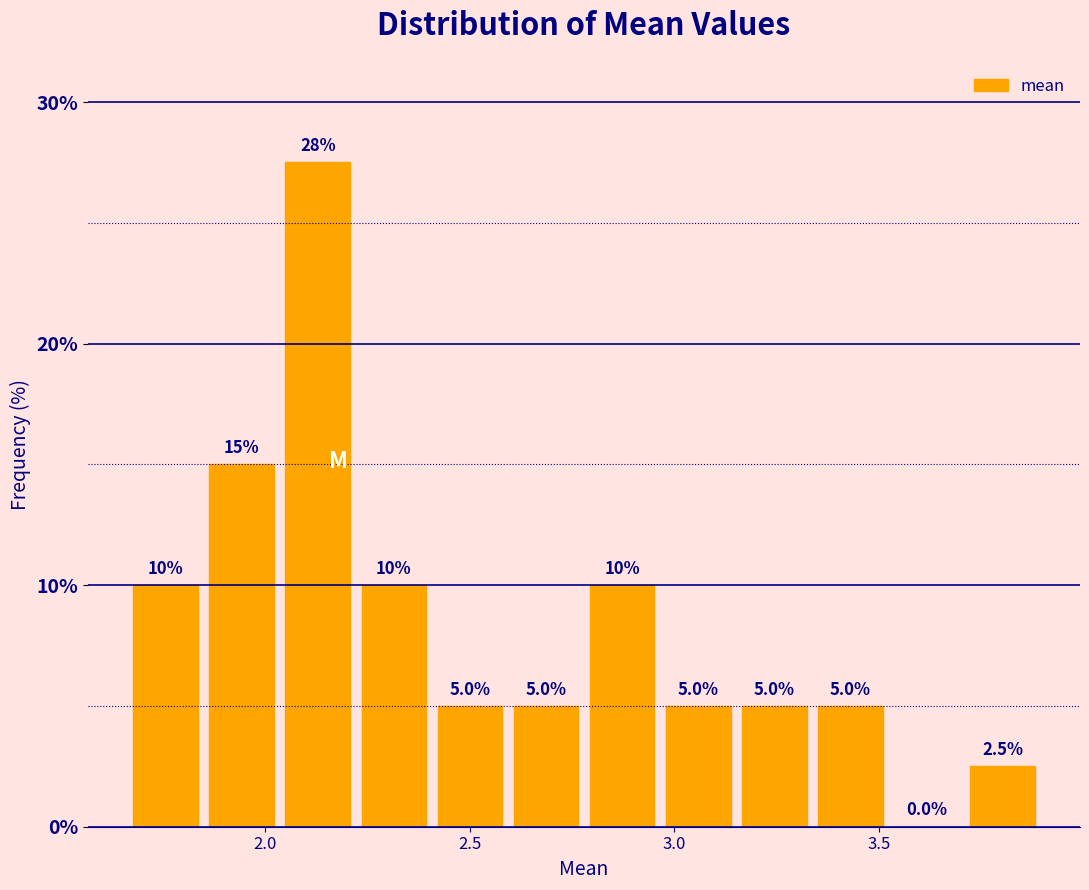

Read against the x-axis, roughly where is the centre of the tallest bar?

2.15